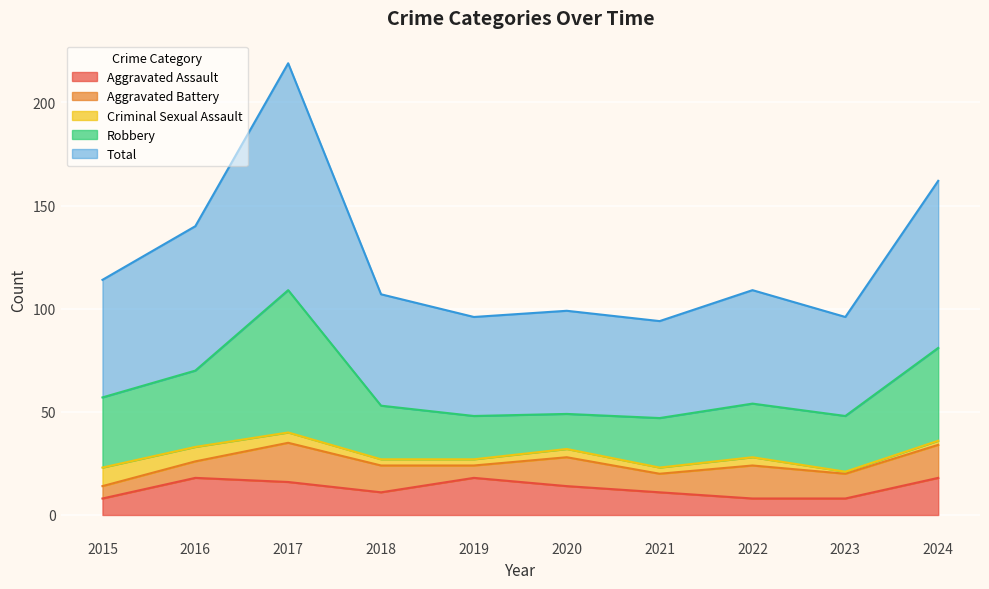

What are all the series names shown in the legend?

Aggravated Assault, Aggravated Battery, Criminal Sexual Assault, Robbery, Total